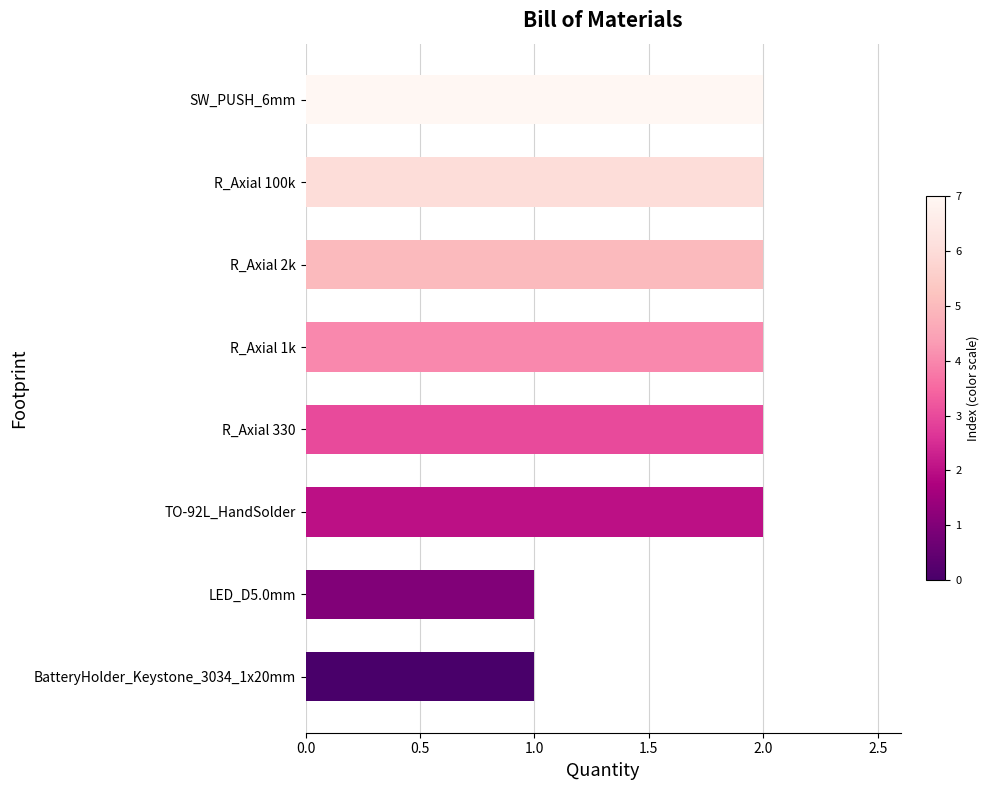

Count the values in the range 2 to 3.

6